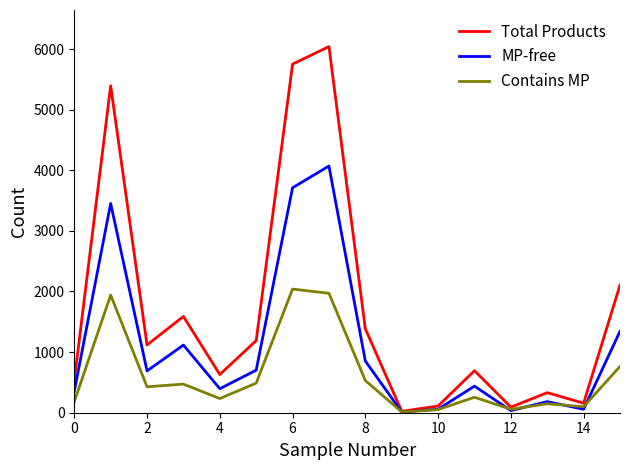

What is the greatest value displayed?

6040